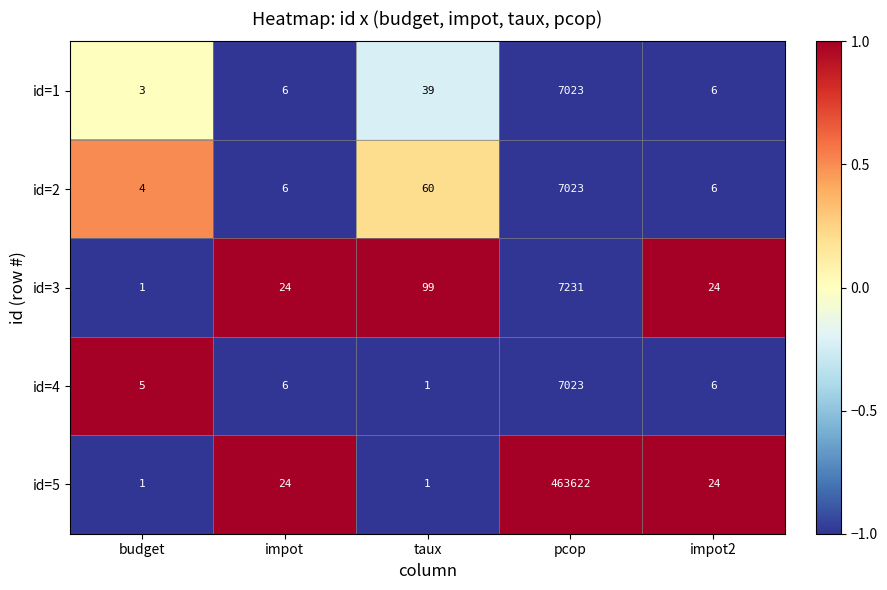

What is the difference between the highest and lowest values at taux?

98